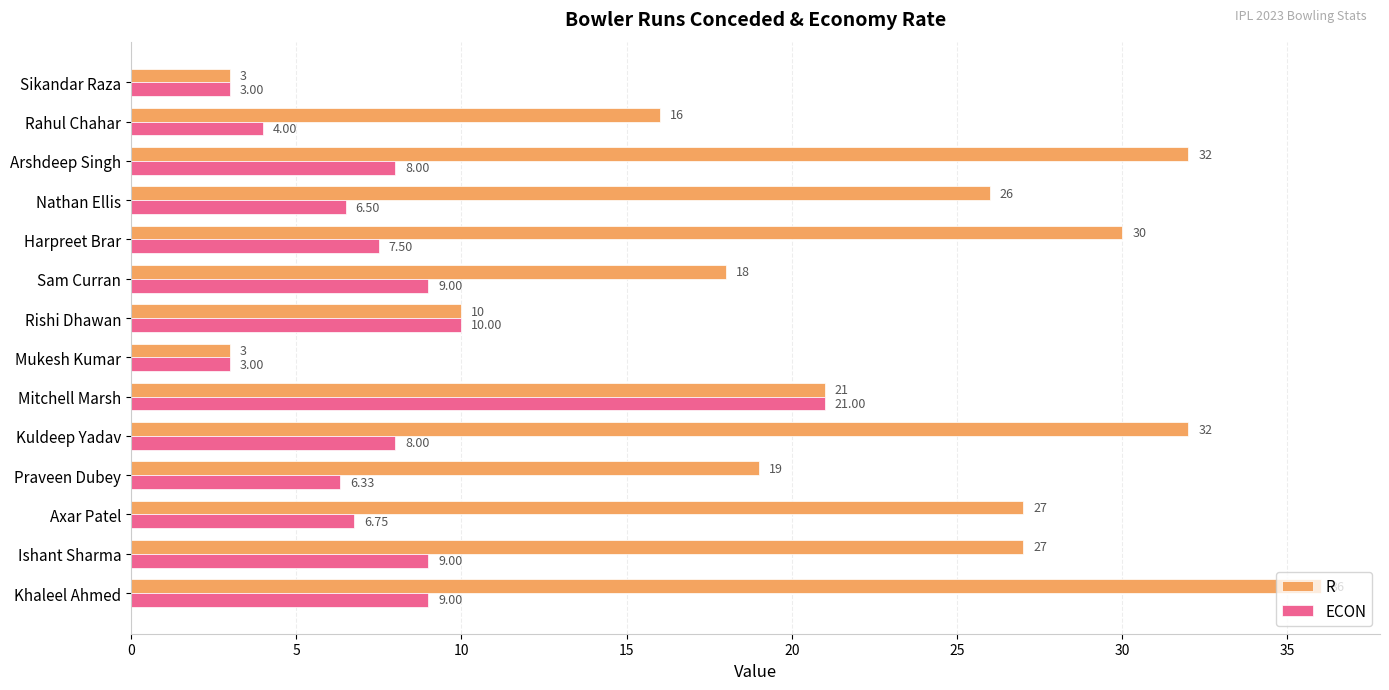

Rank the series at Arshdeep Singh from highest to lowest value.

R, ECON